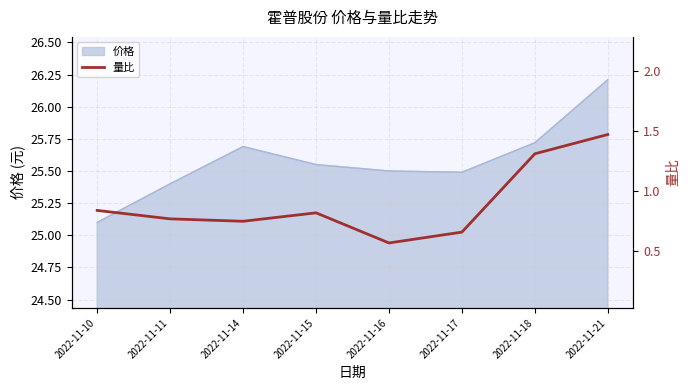

Reading left to right, extract all data points from this chart.

0.8	0.8	0.8	0.8	0.6	0.7	1.3	1.5